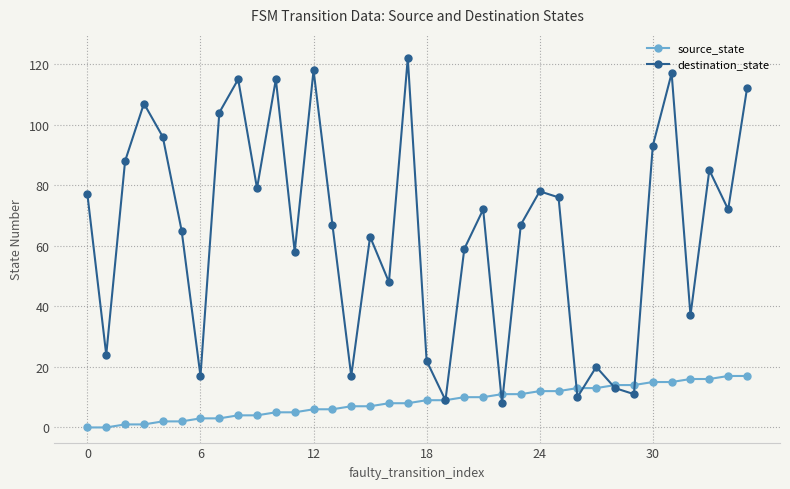

What are all the series names shown in the legend?

source_state, destination_state